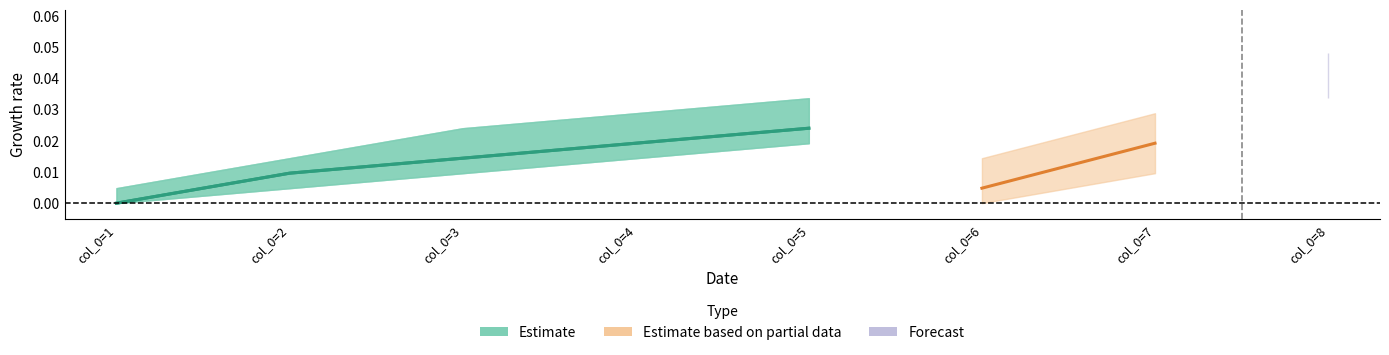

The value at col_0=1 is 0.0. True or false?

True